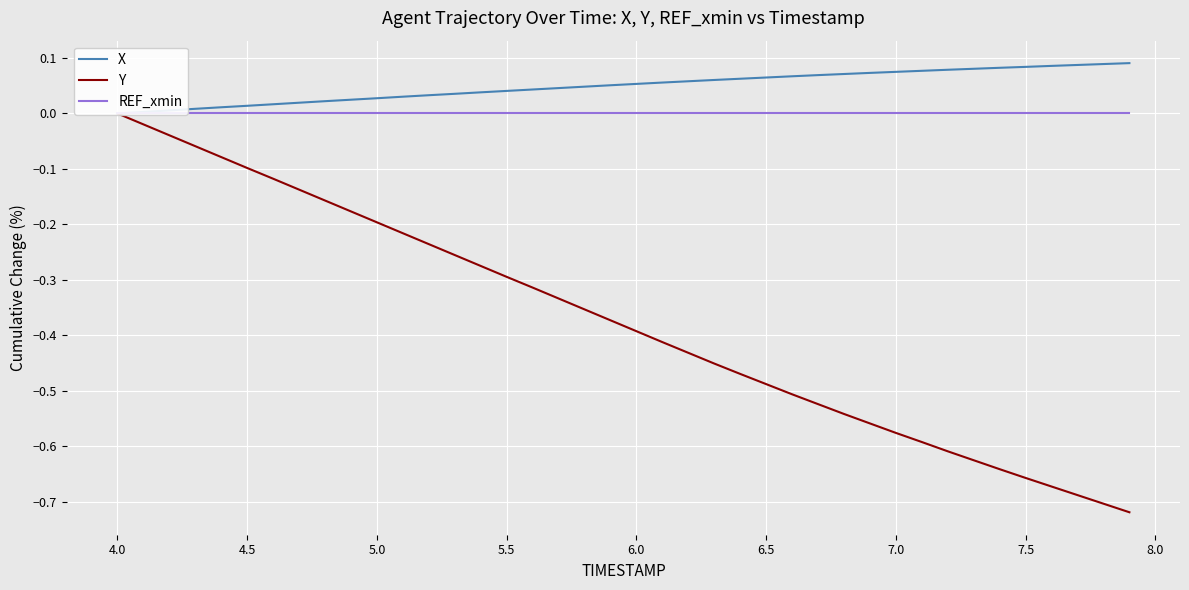

True or false: X and Y intersect in this chart.

False